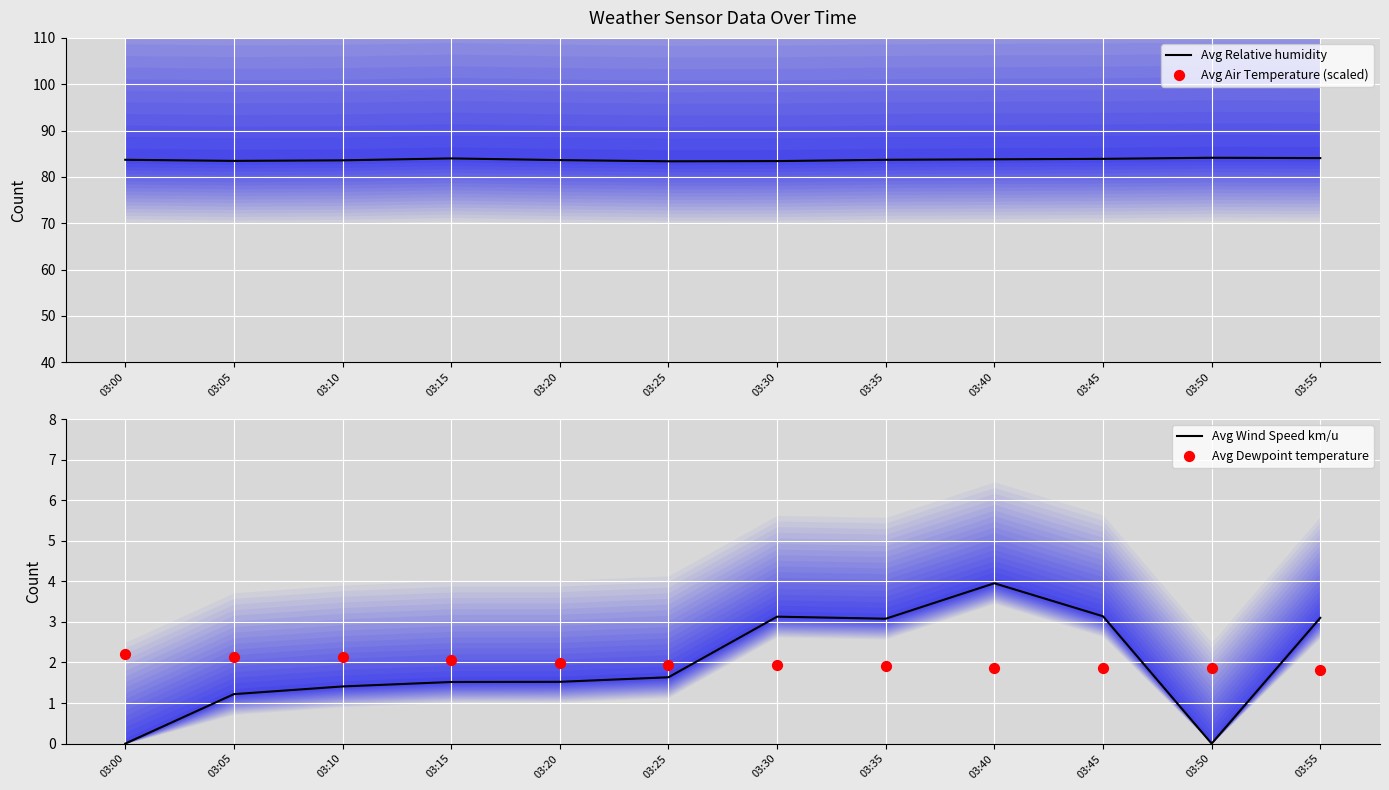

Which series has the largest Y range (max minus min)?

Avg Air Temperature (scaled)